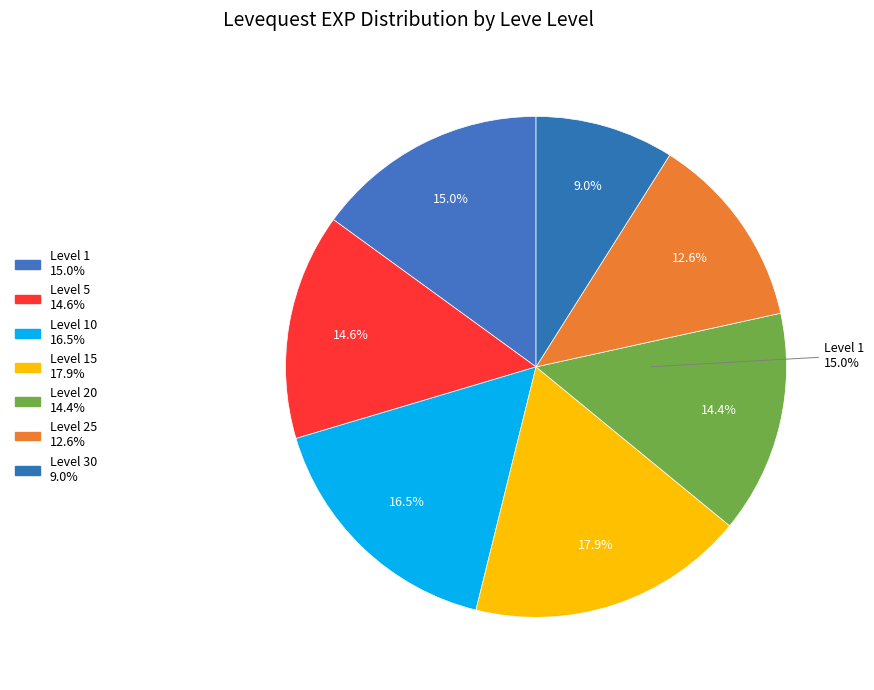

Combined, do What You Need and Nightmare on My Street account for over 50%?

No